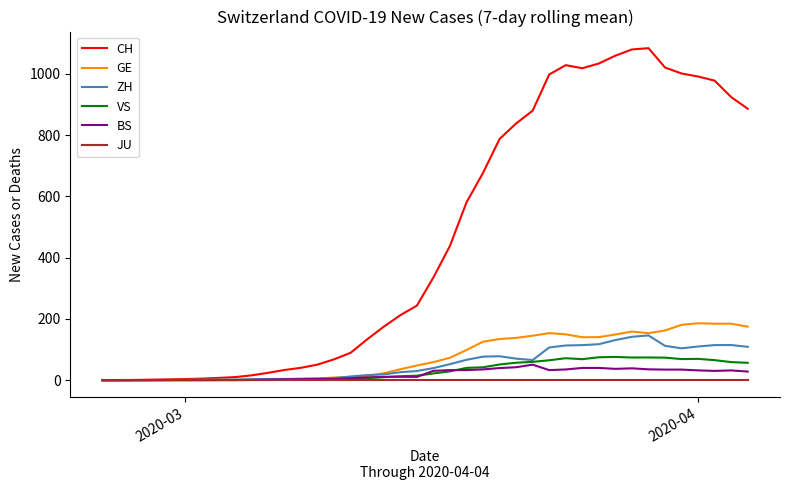

Which series has the largest total across all categories?

CH